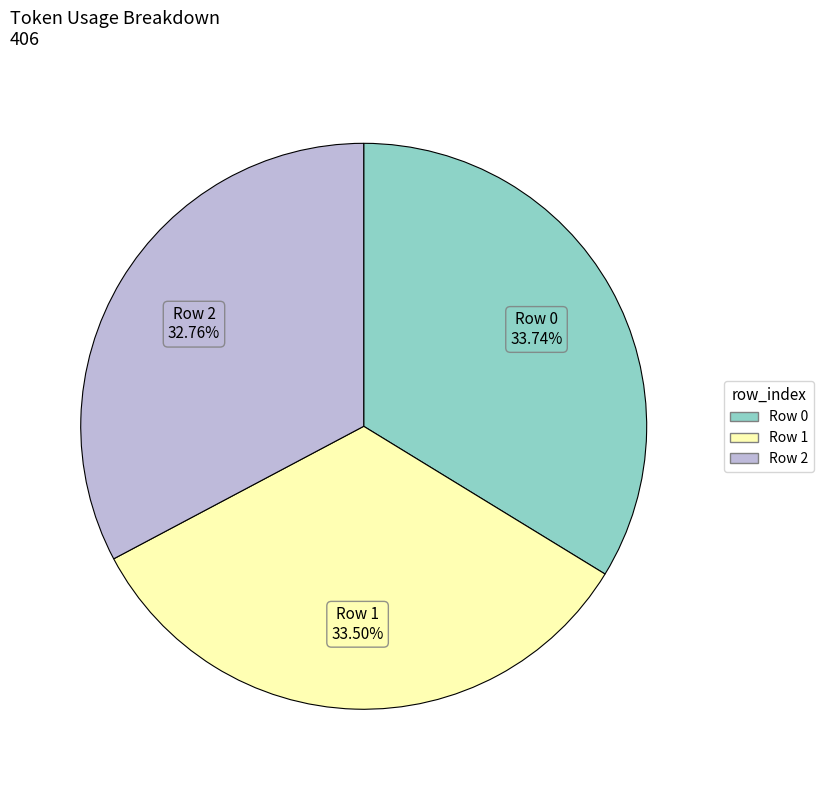

Does any single category account for the majority?

No